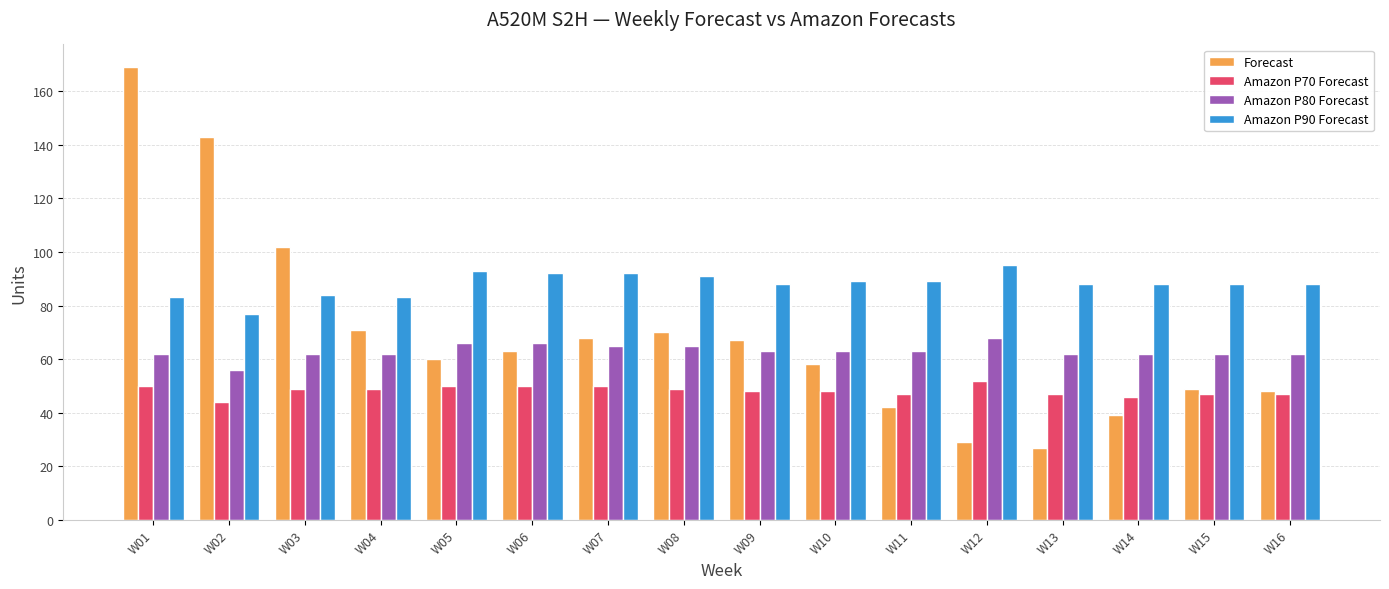

What is the difference between the second highest and second lowest values in the Amazon P70 Forecast series?

4